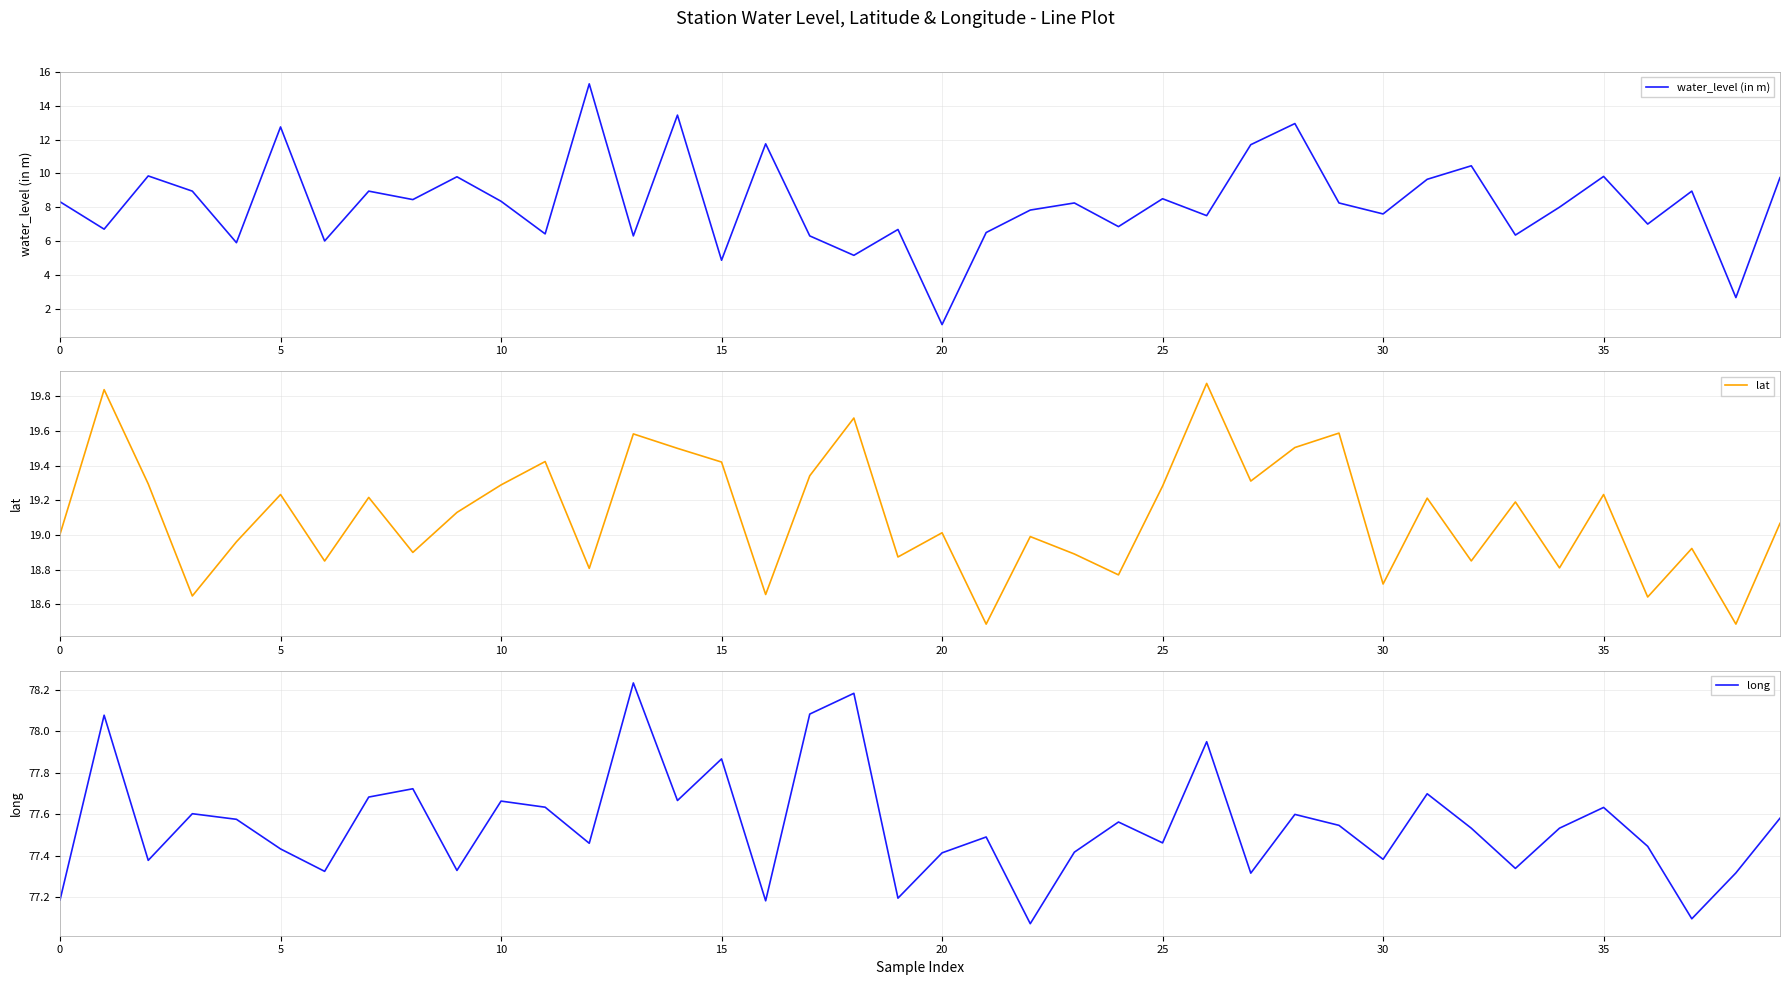

True or false: water_level (in m) has a value of 7.6 at 30.

True